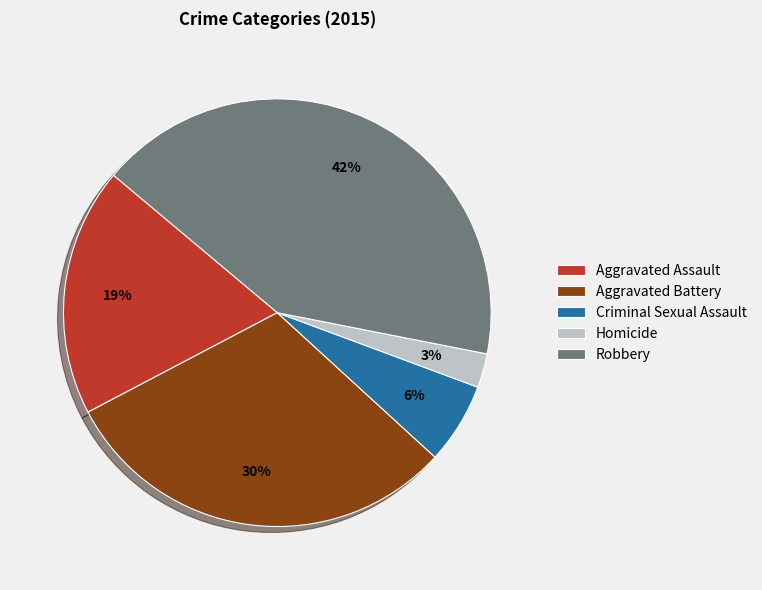

How many segments does this pie chart have?

5